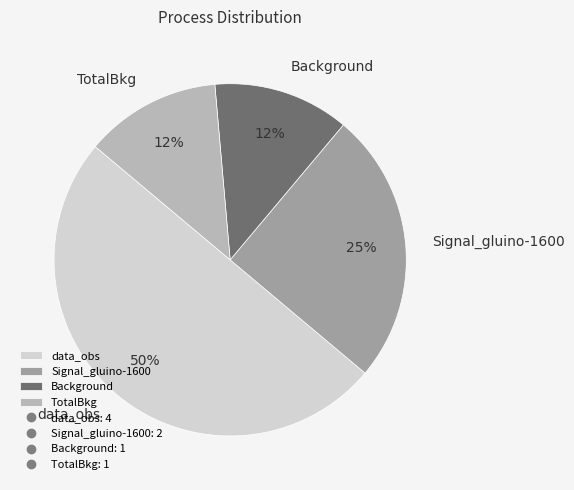

Count the number of slices in the pie.

4